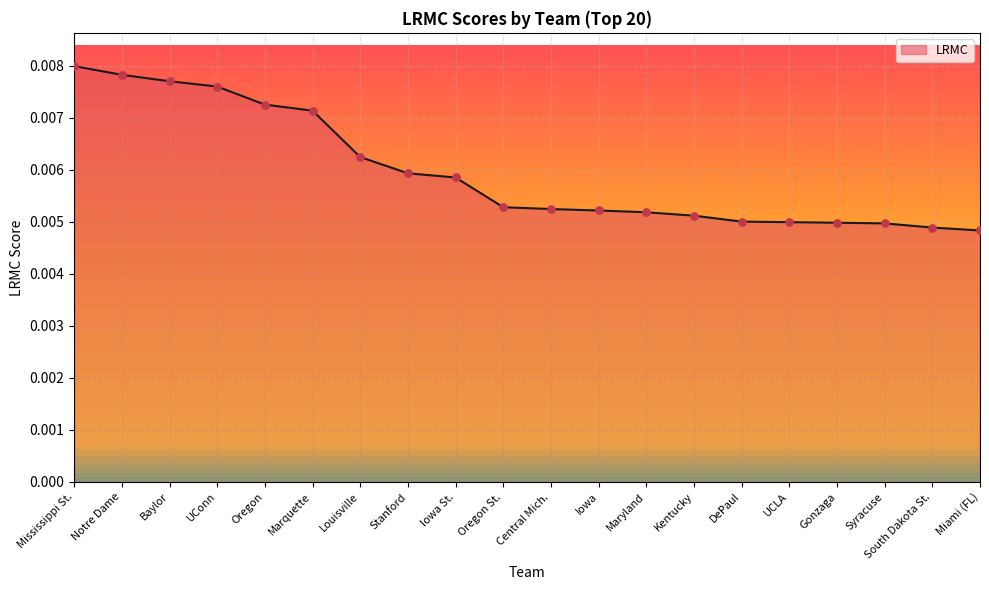

Which has a higher value, Oregon St. or Kentucky?

Oregon St.